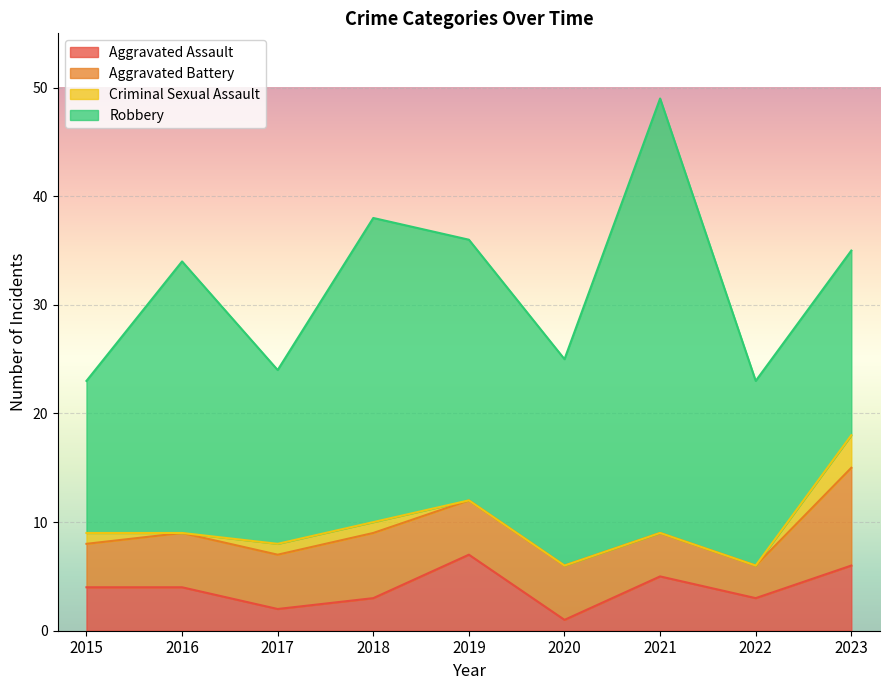

Reading right to left, transcribe all the data shown in this chart.

Aggravated Assault: 6	3	5	1	7	3	2	4	4
Aggravated Battery: 9	3	4	5	5	6	5	5	4
Criminal Sexual Assault: 3	0	0	0	0	1	1	0	1
Robbery: 17	17	40	19	24	28	16	25	14